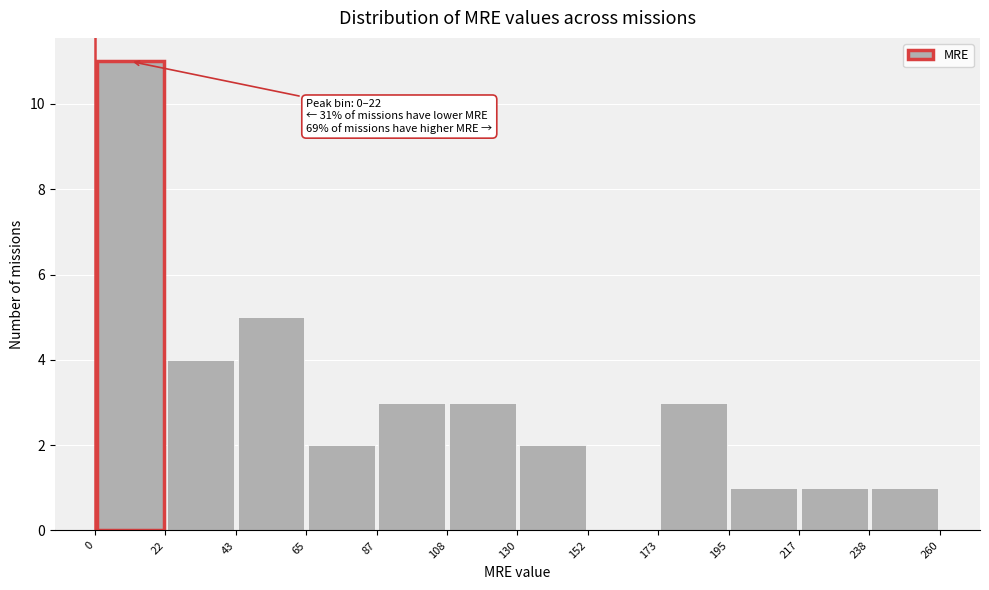

Which range on the x-axis has the tallest bar?

0 to 22